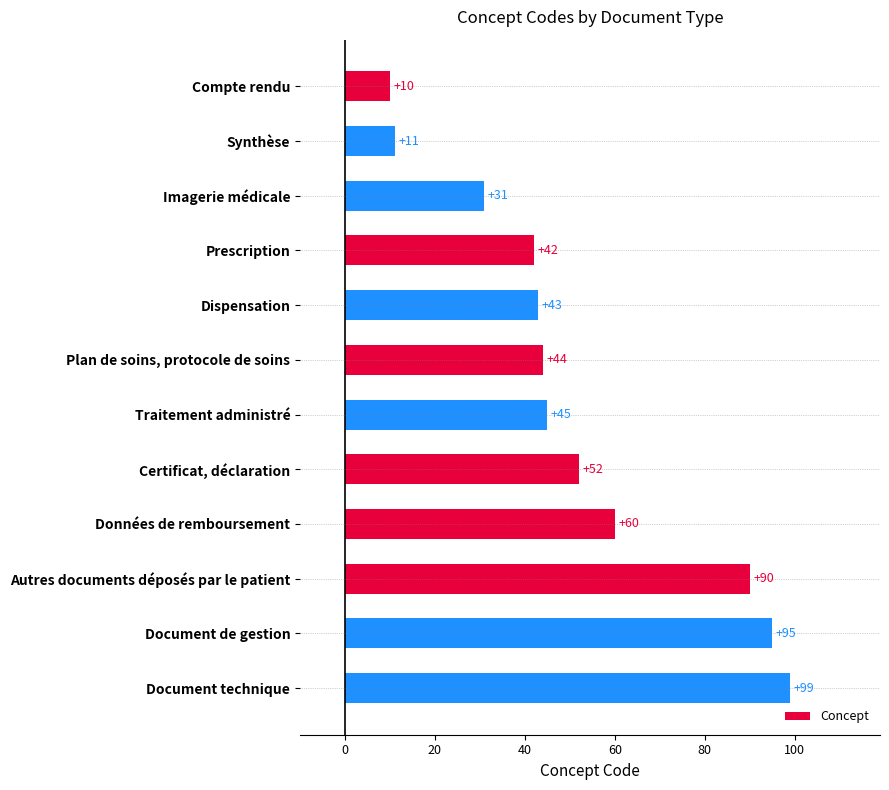

The value at Dispensation is 43. True or false?

True